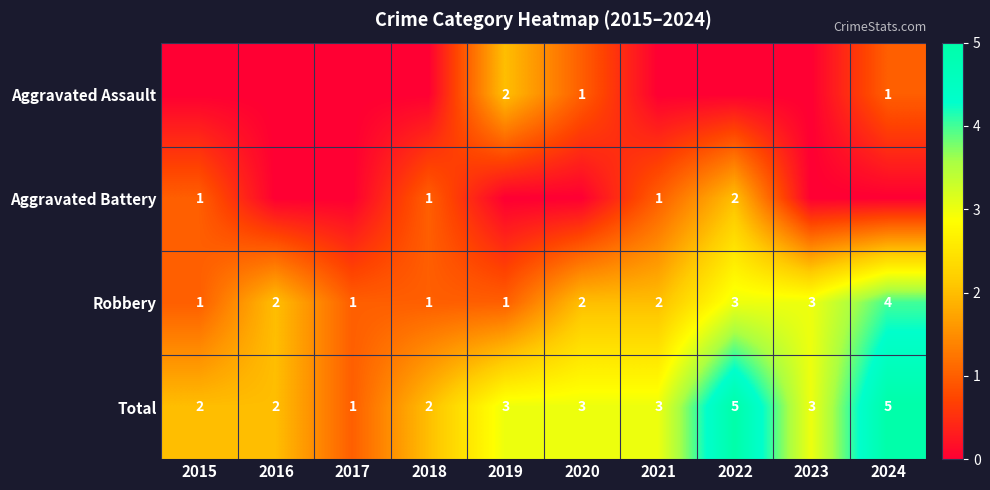

Which category has the highest value in the Robbery series?

2024